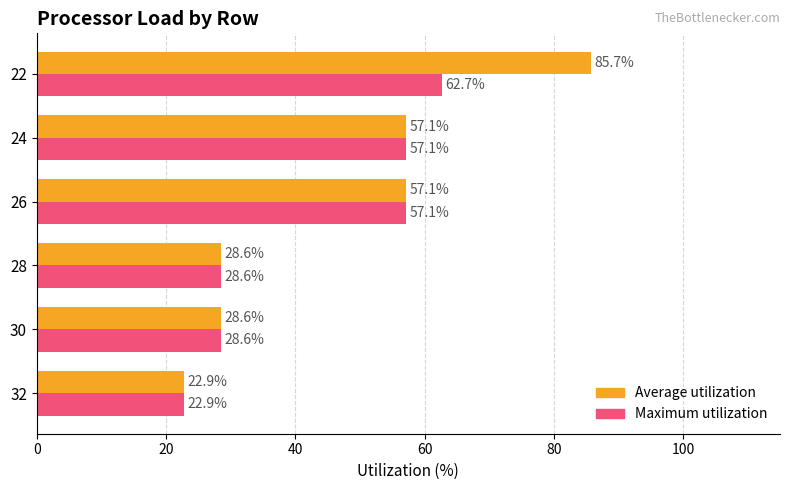

What is the approximate value of Maximum utilization at 22?

62.7